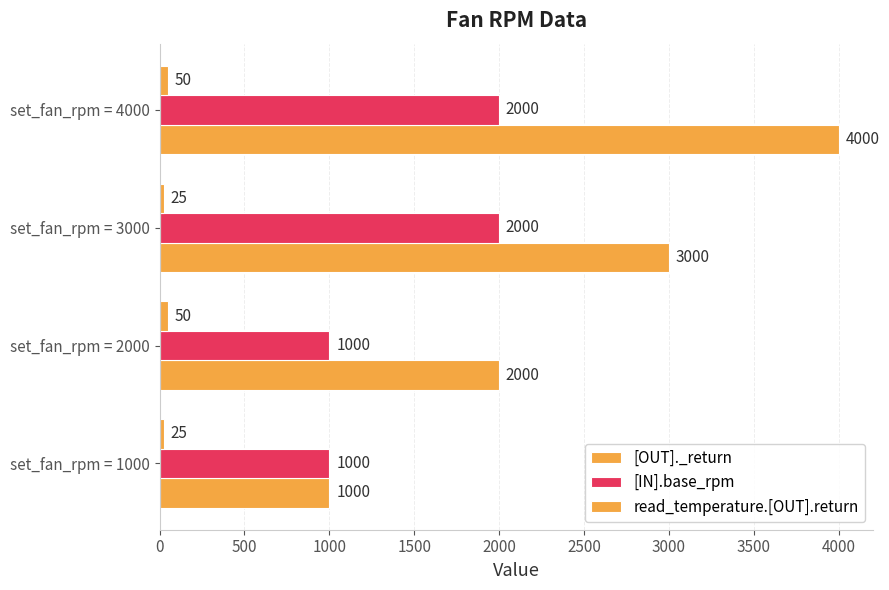

Count the number of data series in this chart.

3